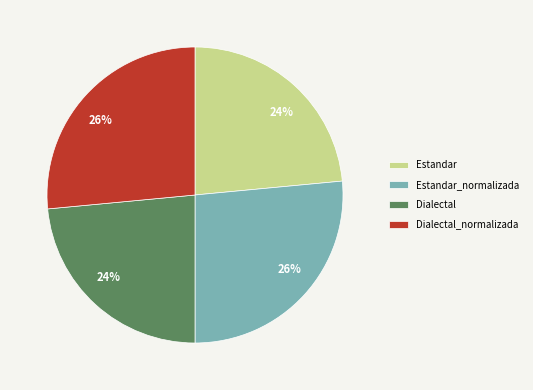

Count the number of slices in the pie.

4